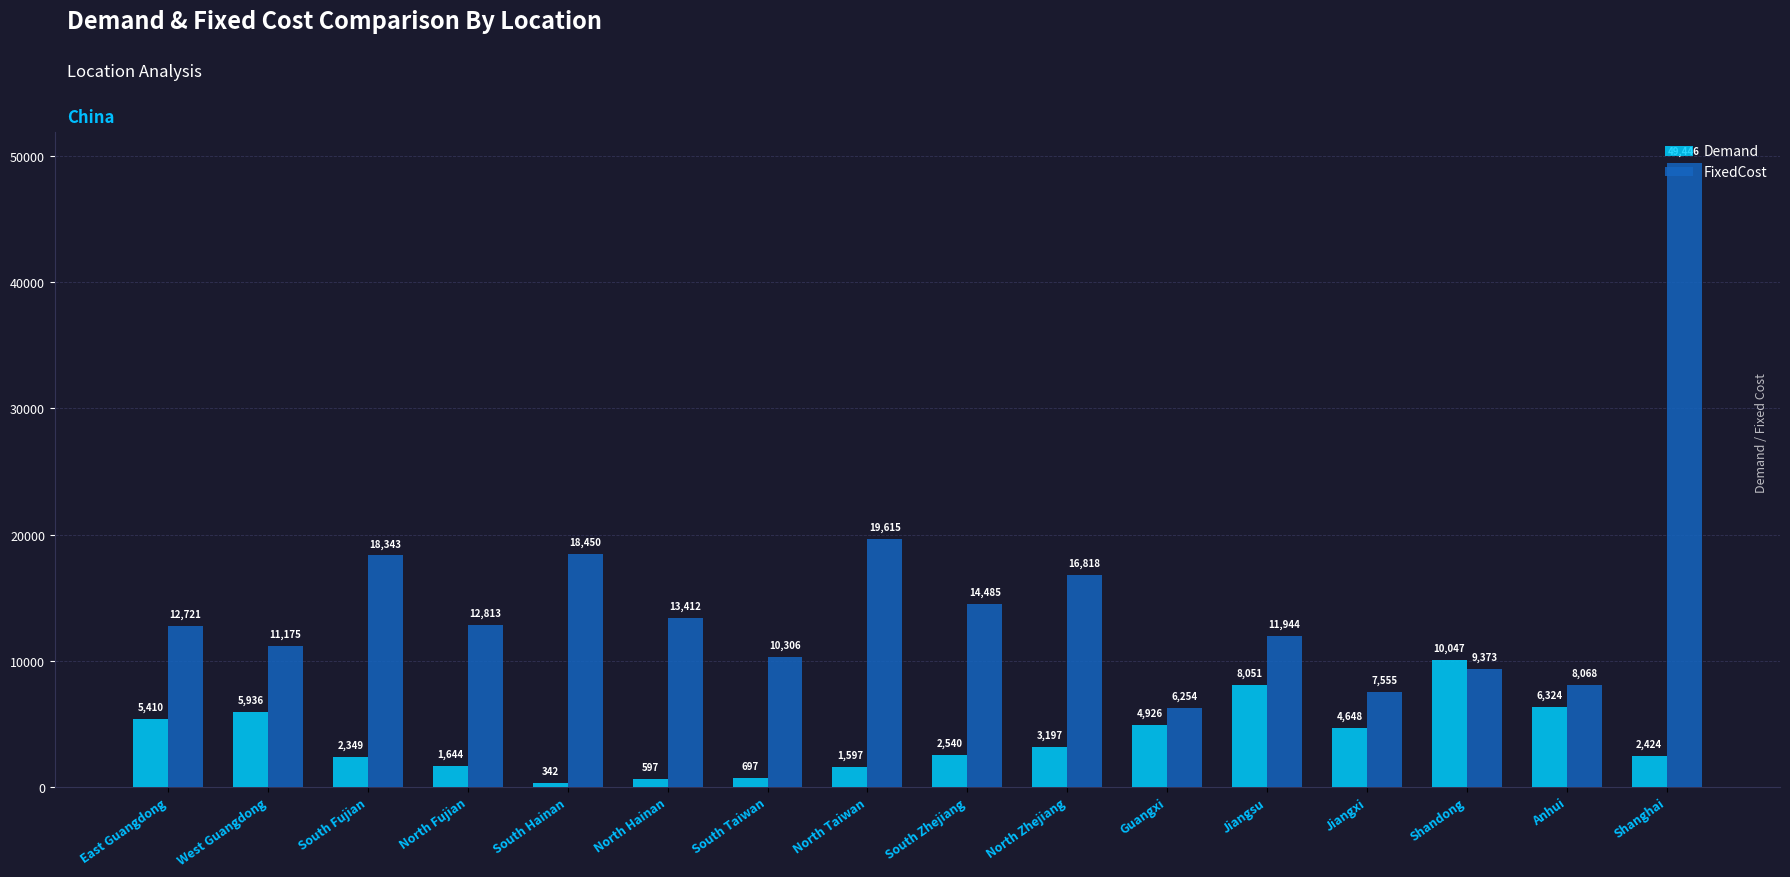

Rank the series by their average value, from lowest to highest.

Demand, FixedCost